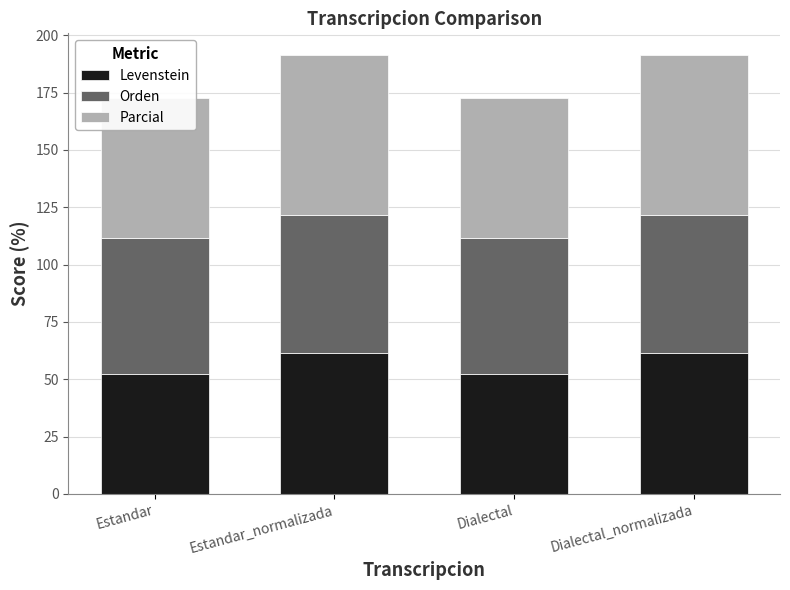

Reading left to right, what are all the values shown in this chart?

Levenstein: 52.3	61.5	52.3	61.5
Orden: 59.5	60.3	59.5	60.3
Parcial: 61.1	69.4	61.1	69.4